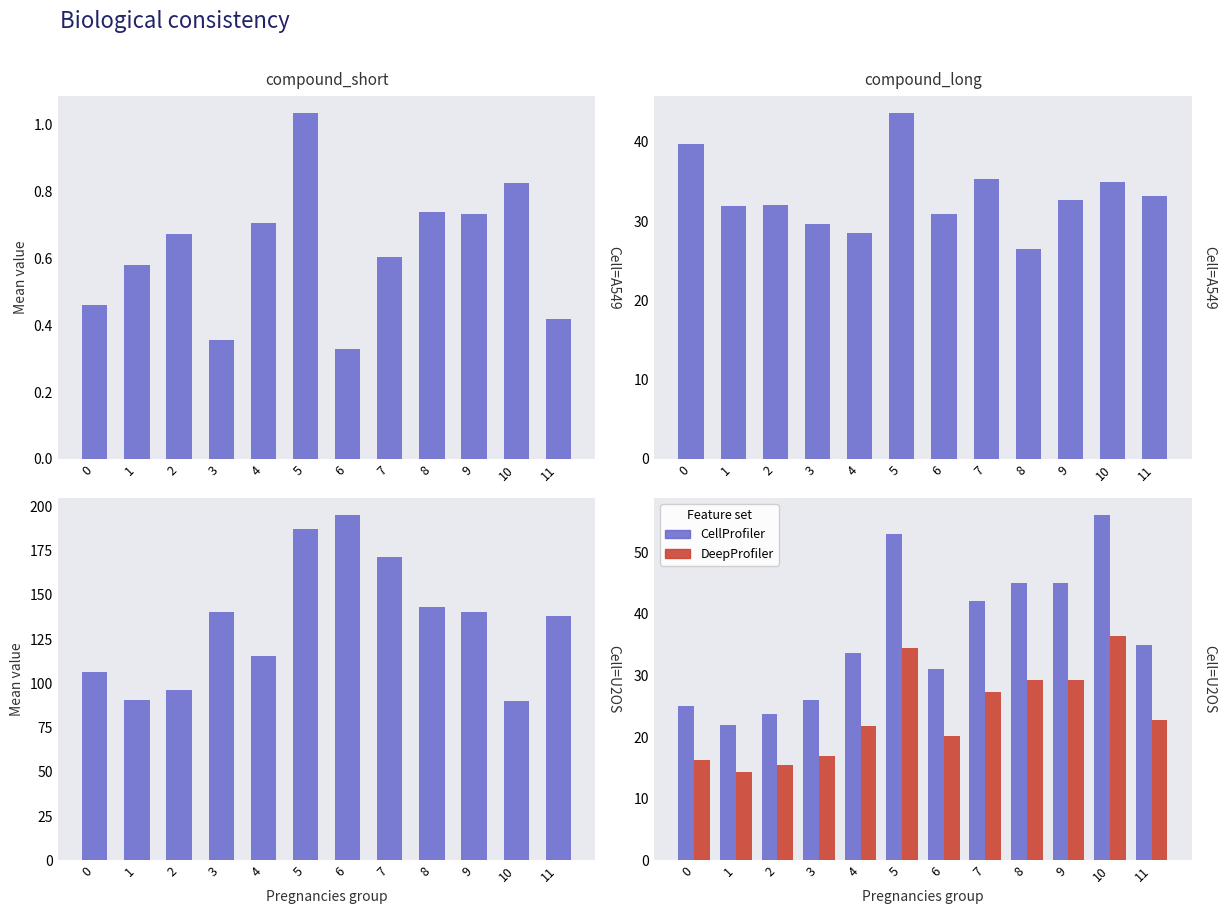

Rank the categories by CellProfiler value from lowest to highest.

1, 2, 0, 3, 6, 4, 11, 7, 8, 9, 5, 10